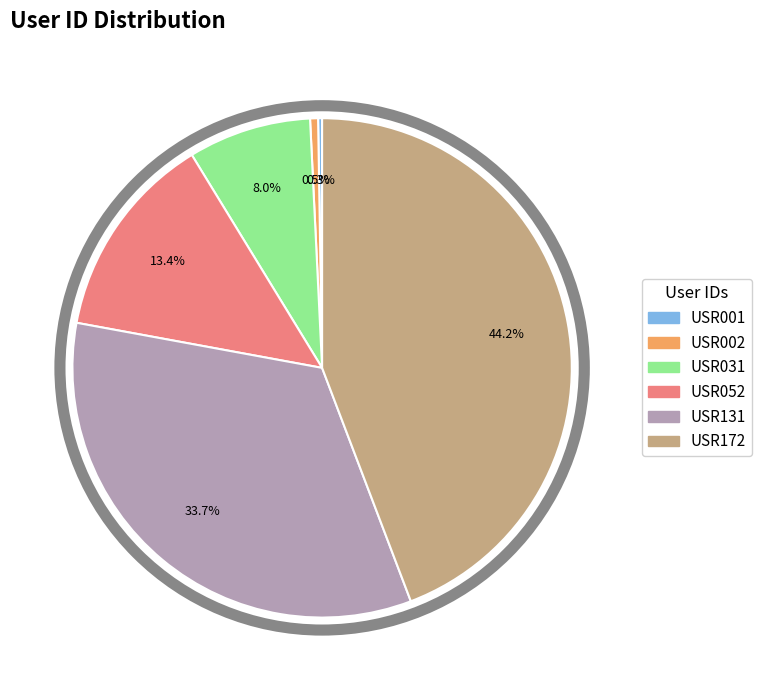

Approximately how many times larger is the value at USR172 compared to USR052?

3.3